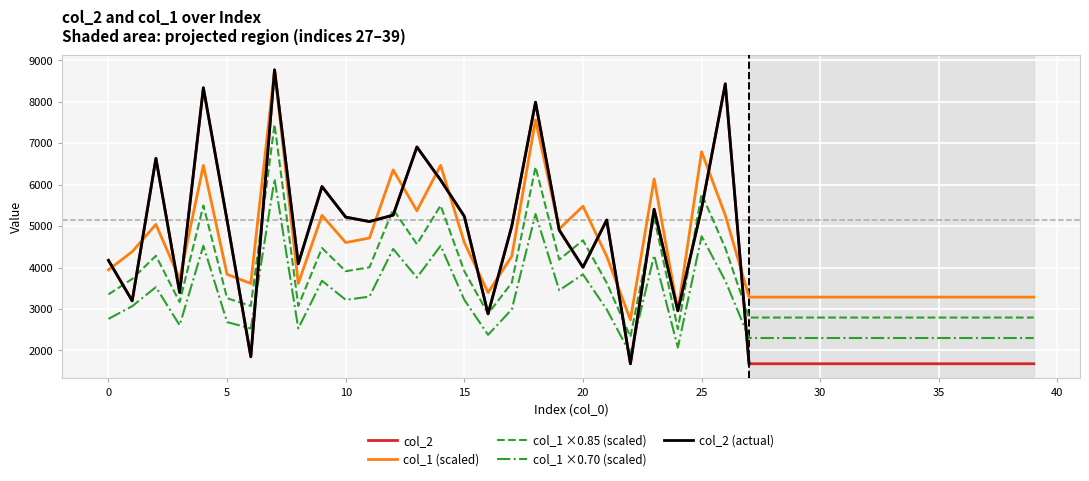

Reading left to right, list all the values displayed in this chart.

col_2: 4173.0	3197.0	6633.0	3396.0	8334.0	5136.0	1848.0	8766.0	4091.0	5953.0	5216.0	5109.0	5264.0	6907.0	6110.0	5235.0	2883.0	5000.0	7987.0	4903.0	4007.0	5146.0	1679.0	5406.0	2958.0	5425.0	8431.0	1680.0	1680.0	1680.0	1680.0	1680.0	1680.0	1680.0	1680.0	1680.0	1680.0	1680.0	1680.0	1680.0
col_1: 3944.7	4383.0	5040.4	3725.6	6464.9	3835.1	3616.0	8766.0	3616.0	5259.6	4602.2	4711.7	6355.4	5369.2	6464.9	4602.2	3396.8	4273.4	7560.7	4930.9	5478.8	4273.4	2739.4	6136.2	2958.5	6793.7	5259.6	3287.2	3287.2	3287.2	3287.2	3287.2	3287.2	3287.2	3287.2	3287.2	3287.2	3287.2	3287.2	3287.2